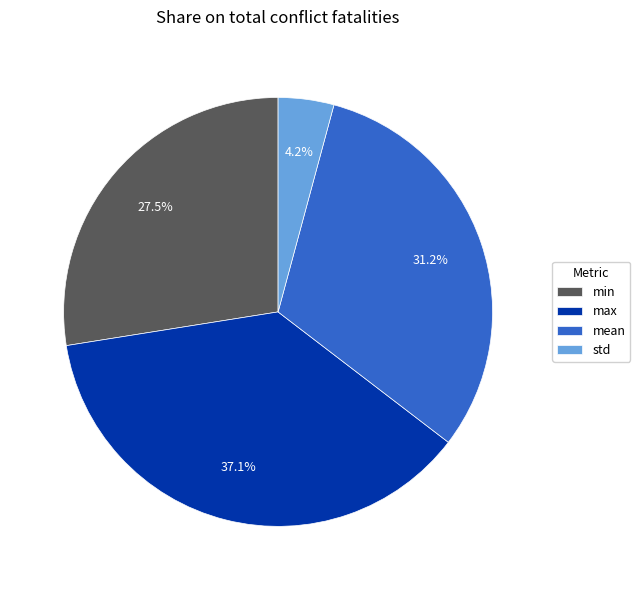

To the nearest percent, what is the combined percentage of std and min?

32%